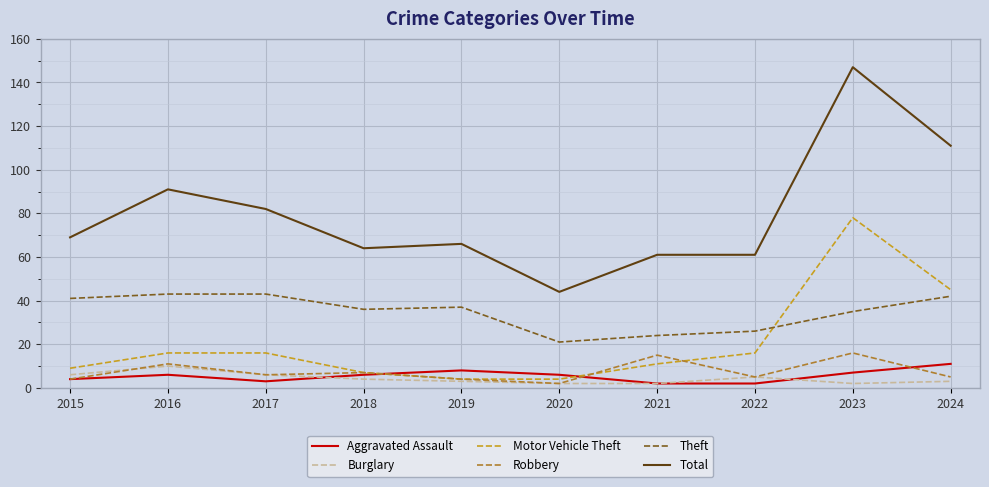

Which series has the largest range (max minus min)?

Total